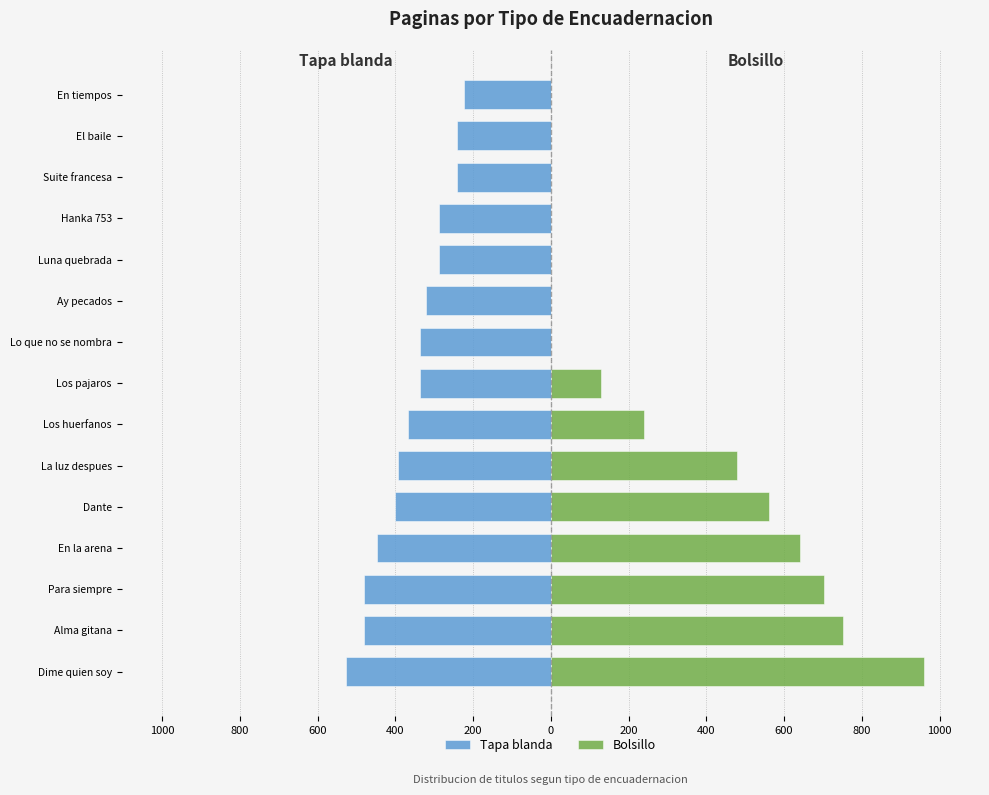

How many data points in Bolsillo are less than 128?

7